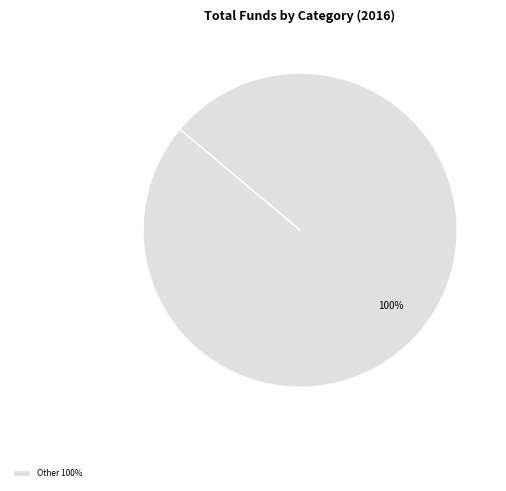

Does Other 100% represent more than half of the total?

Yes